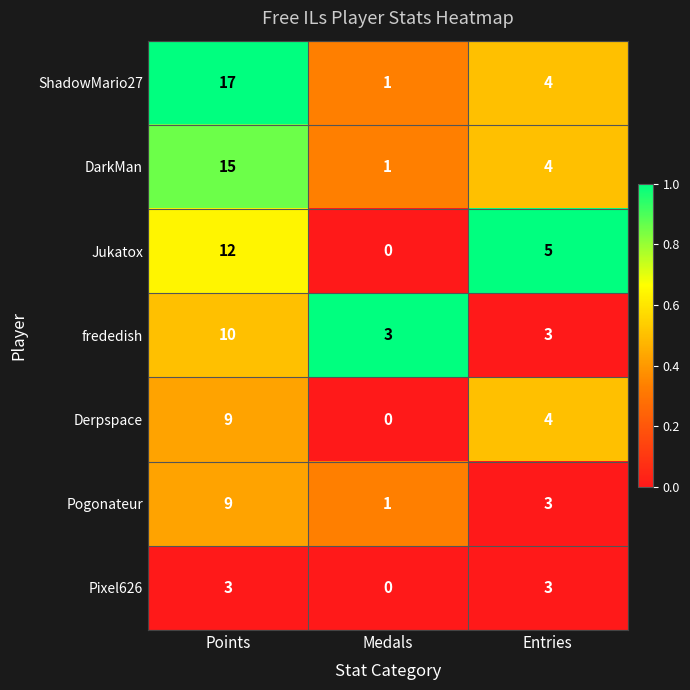

At how many categories does at least one series exceed 0?

3